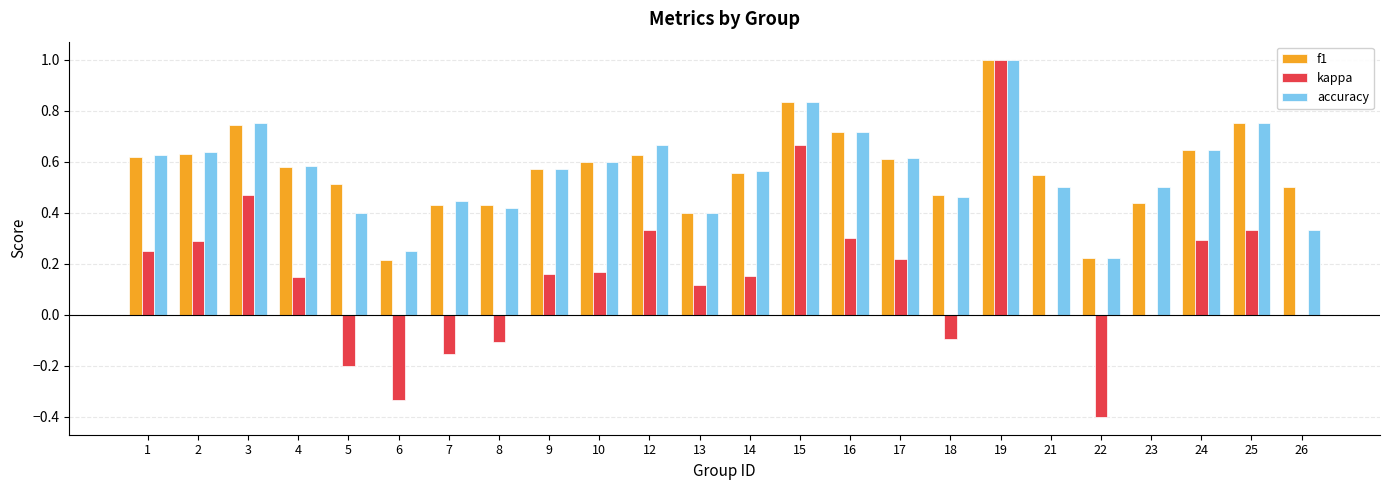

How many series are shown in this chart?

3